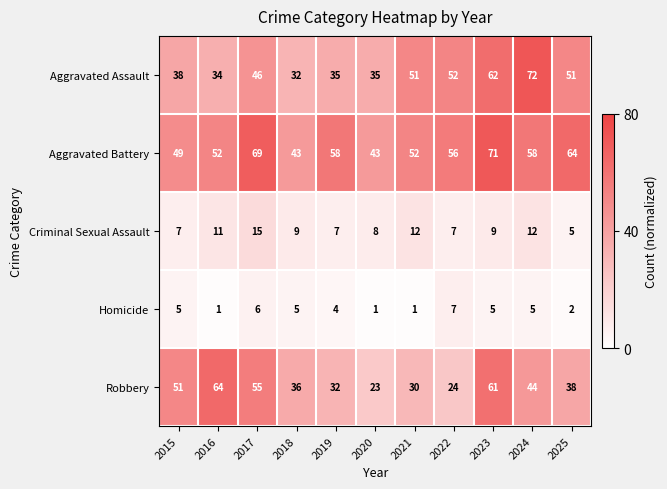

Which series has the largest total across all categories?

Aggravated Battery